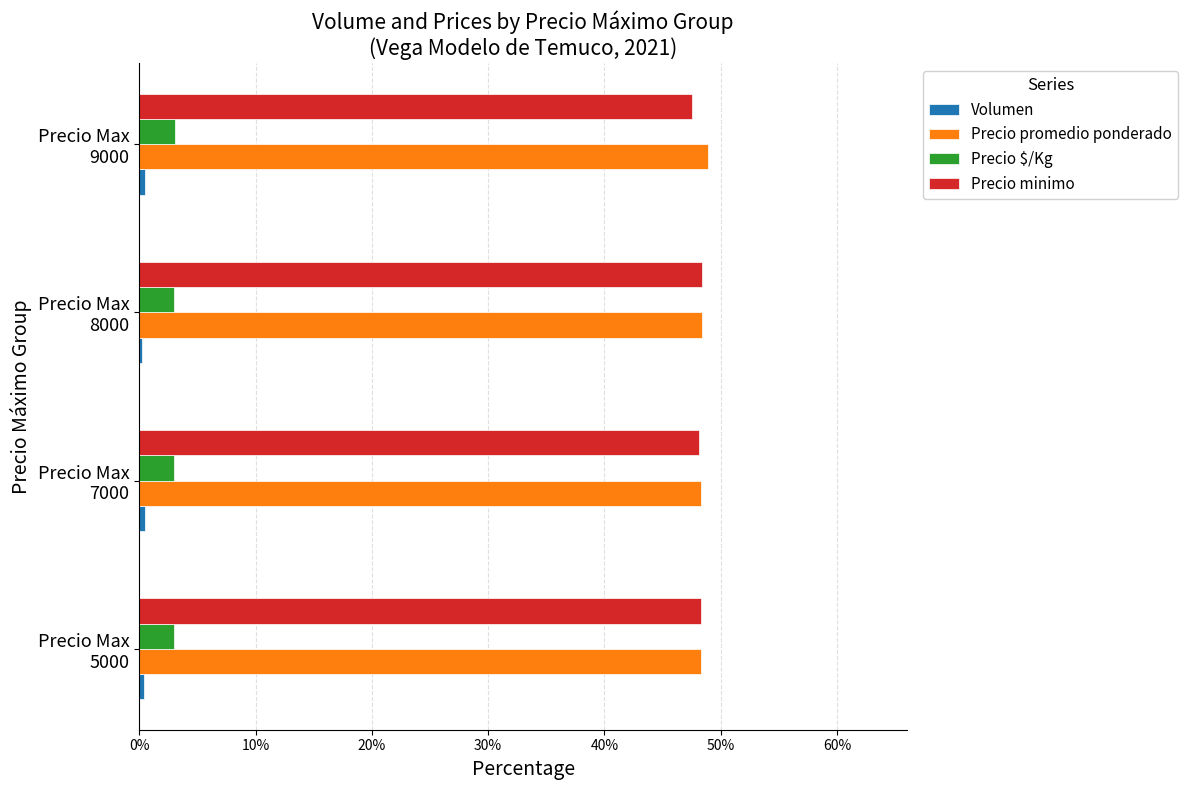

What is the average value of the Precio $/Kg series?

3.0